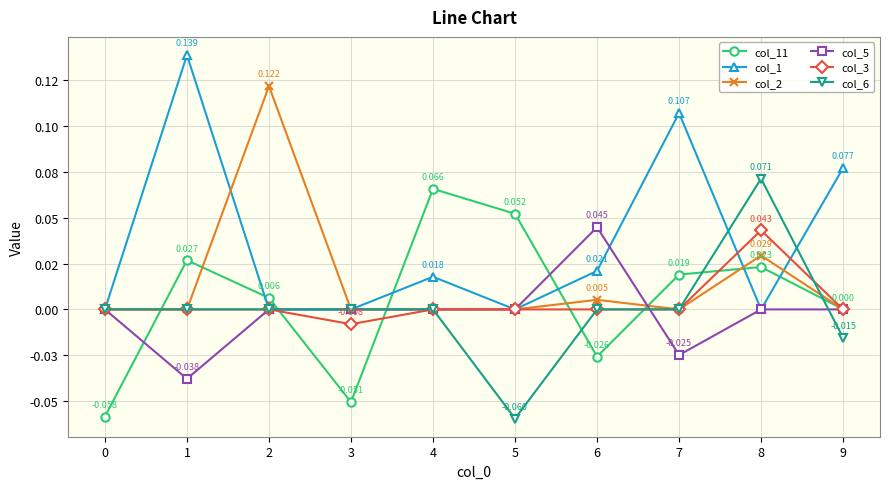

At how many categories does at least one series exceed 0?

8